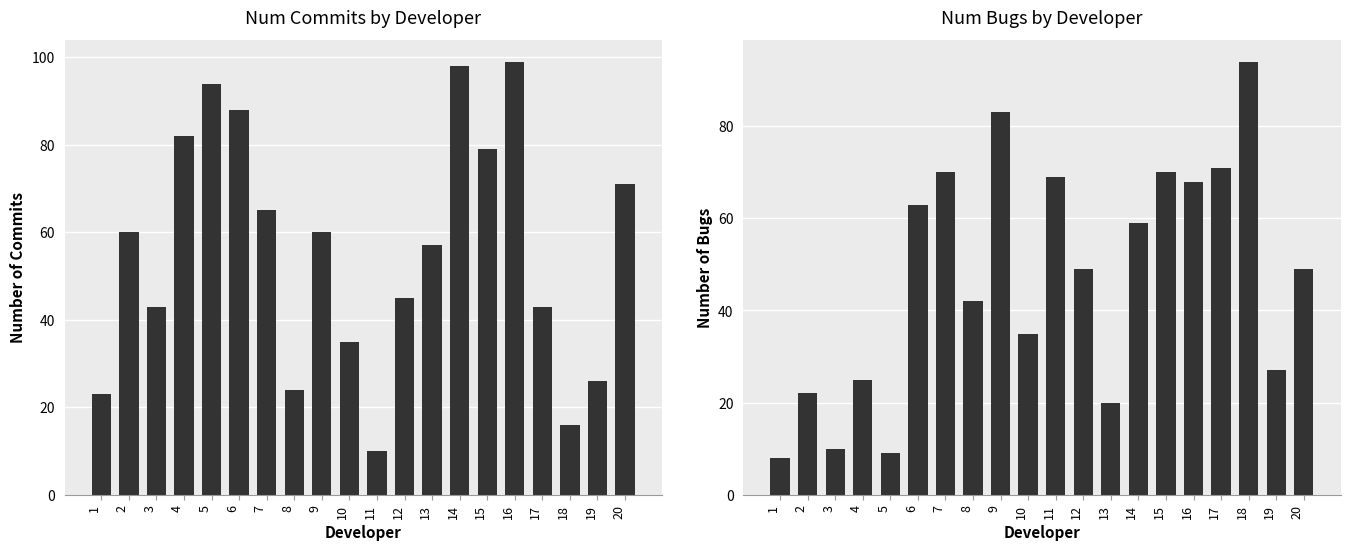

Reading left to right, extract all data points from this chart.

Num_commits: 23	60	43	82	94	88	65	24	60	35	10	45	57	98	79	99	43	16	26	71
Num_bugs: 8	22	10	25	9	63	70	42	83	35	69	49	20	59	70	68	71	94	27	49